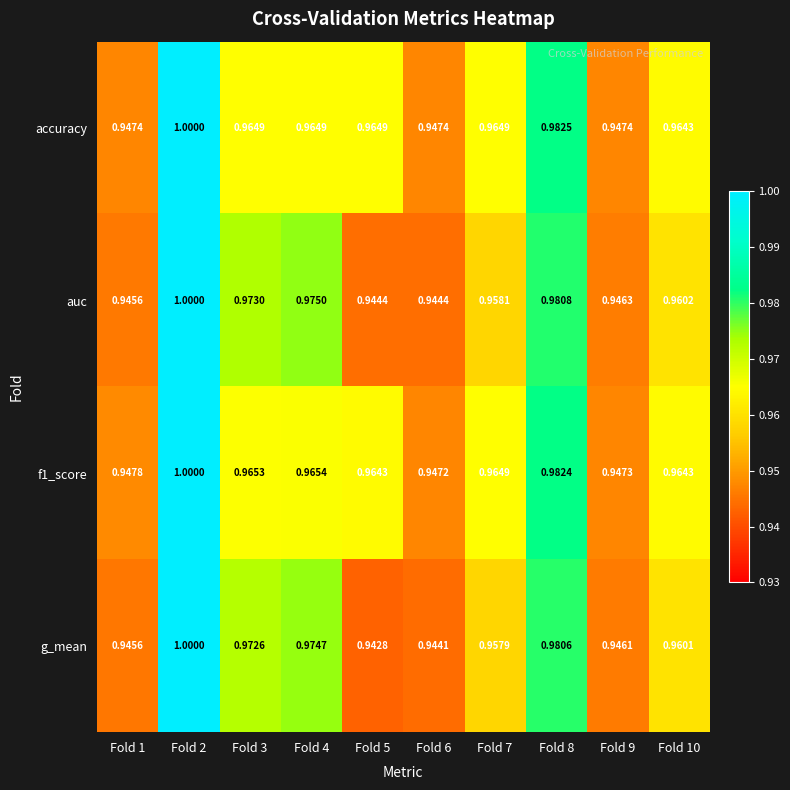

How many series are shown in this chart?

4